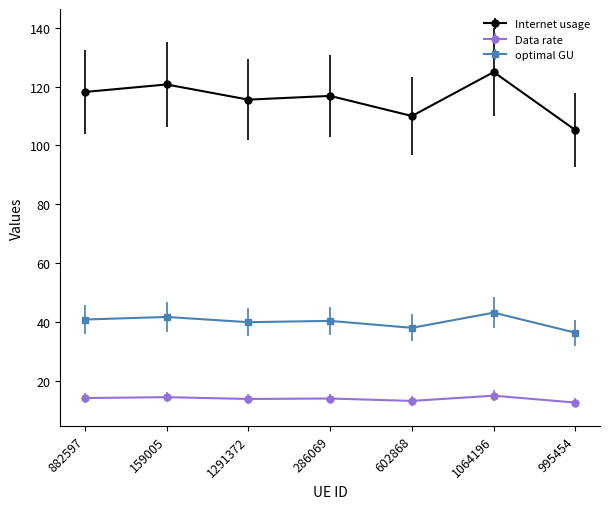

What is the sum of the optimal GU values at 286069 and 1064196?

83.5